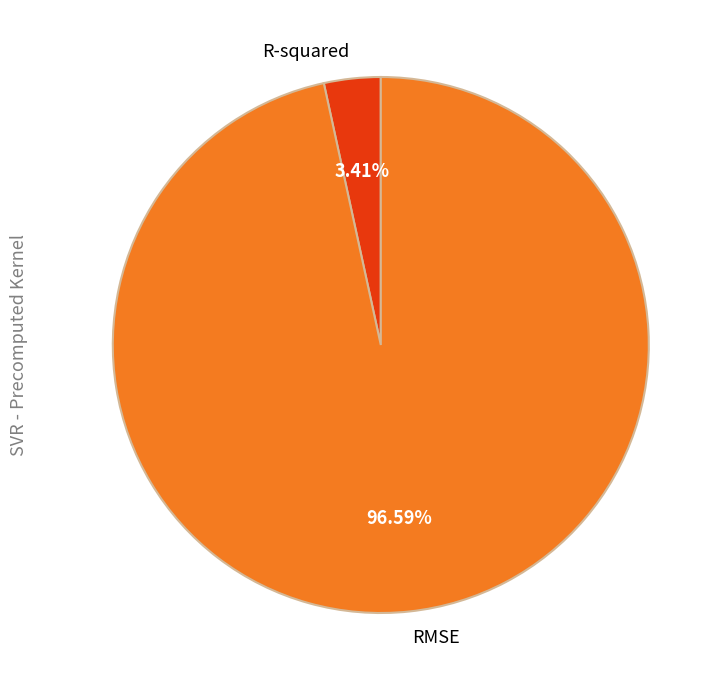

To the nearest percent, what percentage of the pie is RMSE?

97%